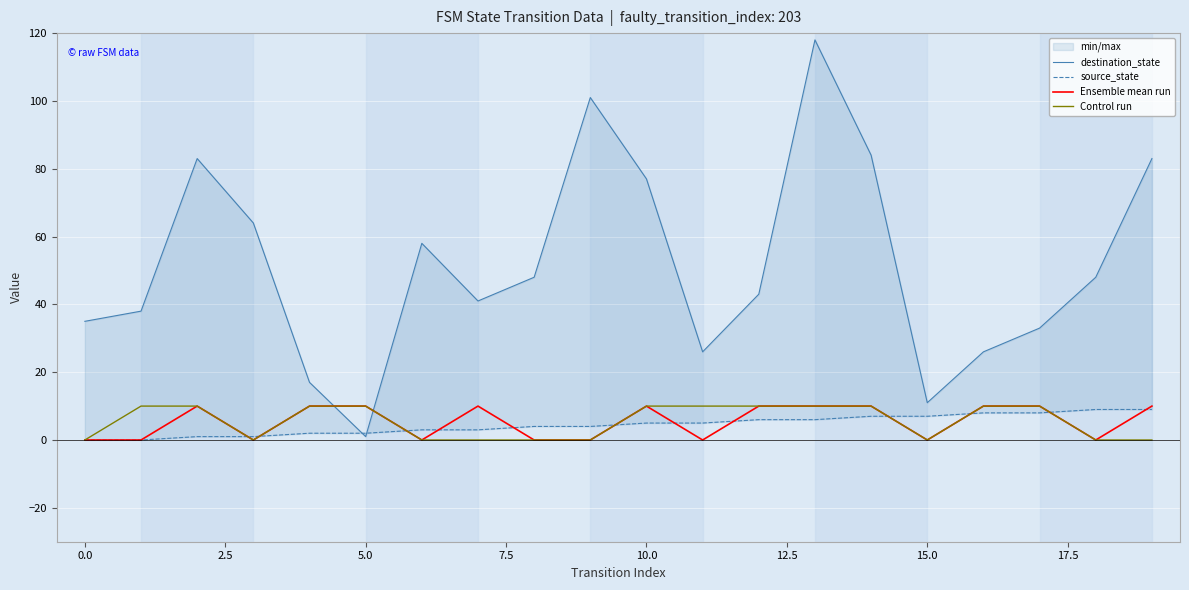

What is the sum of all source_state values?

90